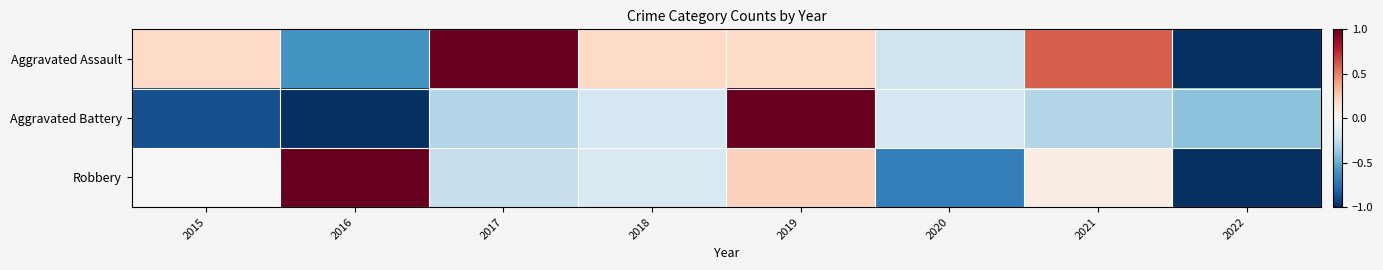

At 2017, list the series in order from largest to smallest.

Aggravated Assault, Robbery, Aggravated Battery